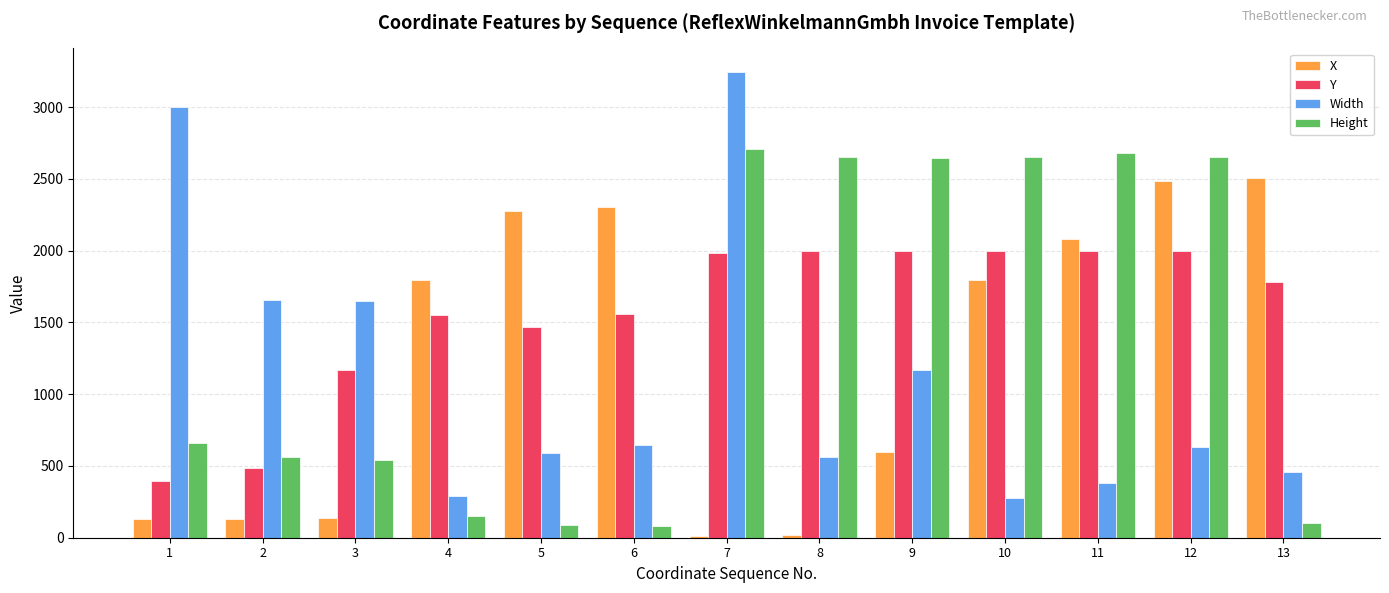

Which series has the widest spread of values?

Width